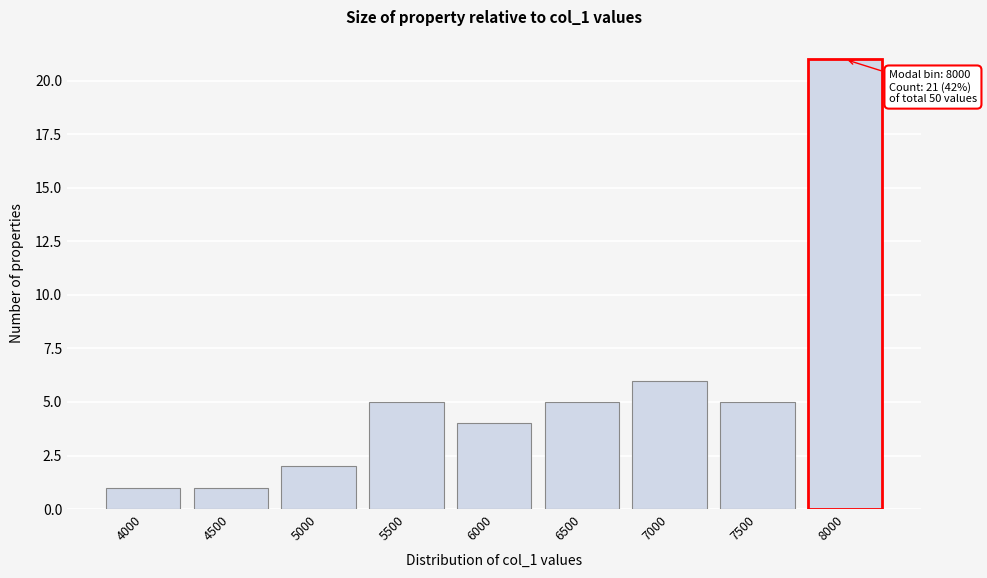

Reading left to right, extract all data points from this chart.

4000=1	4500=1	5000=2	5500=5	6000=4	6500=5	7000=6	7500=5	8000=21